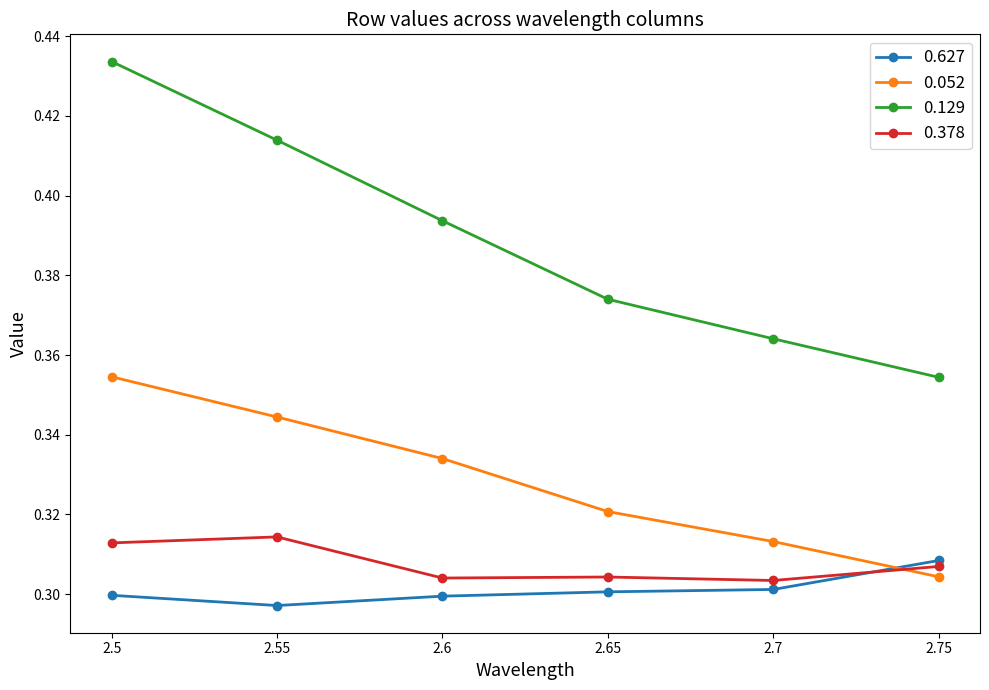

What is the label of the 4th point from the left?

2.65